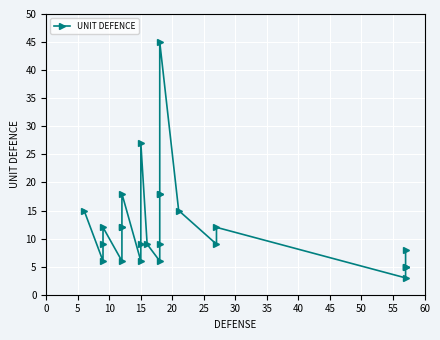

True or false: the data shows 24 at 17.

False